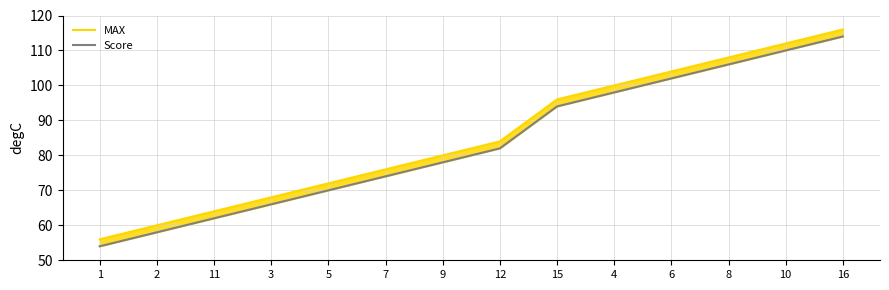

List the series in order of their peak value, highest first.

MAX, Score